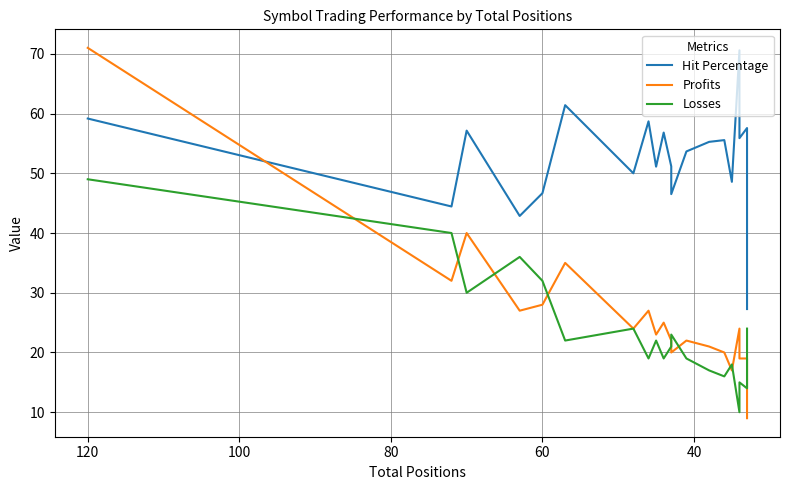

What is the average value of the Profits series?

26.2